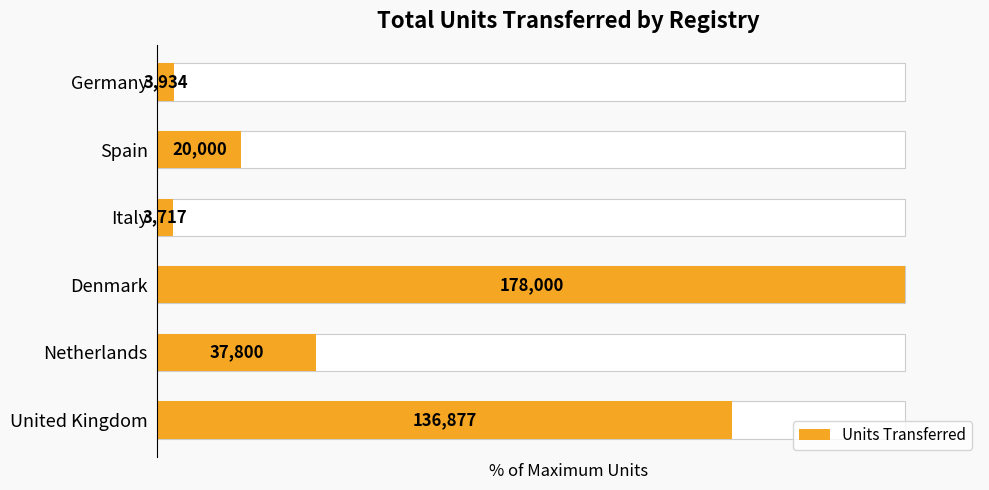

Between Denmark and United Kingdom, which is larger?

Denmark